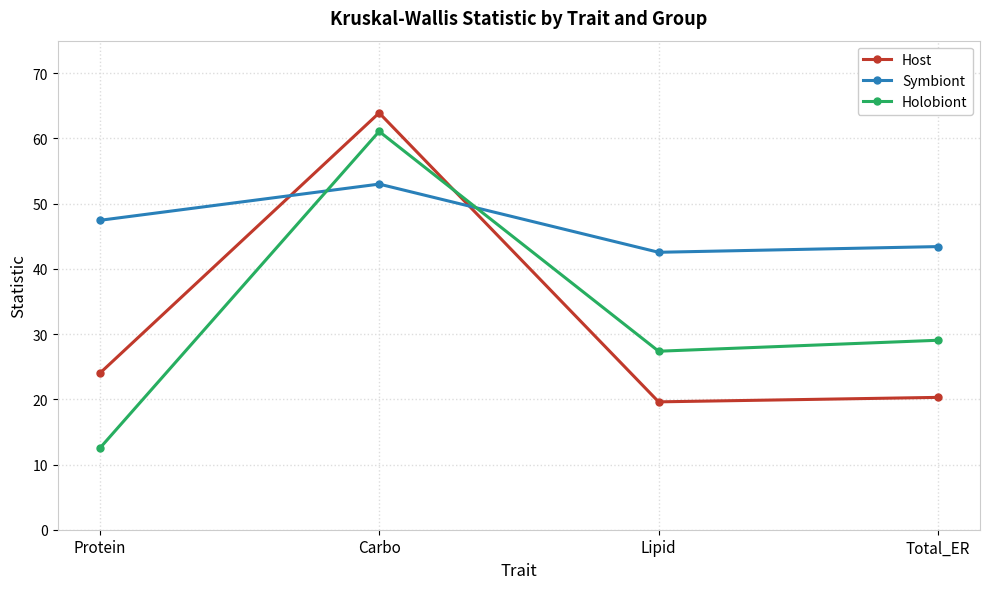

What is the approximate value of Symbiont at Carbo?

53.0